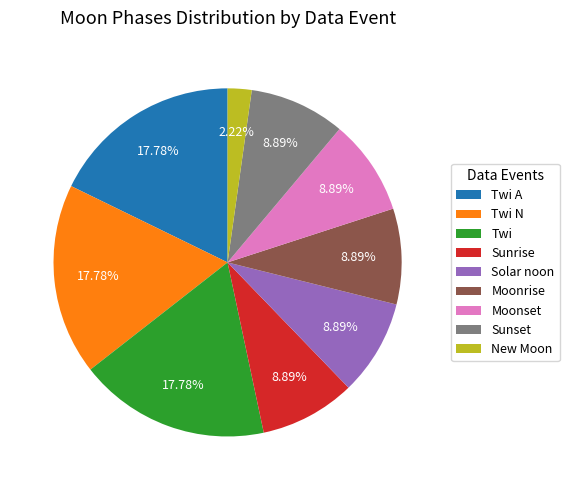

Is the sum of Twi A and Twi greater than half?

No